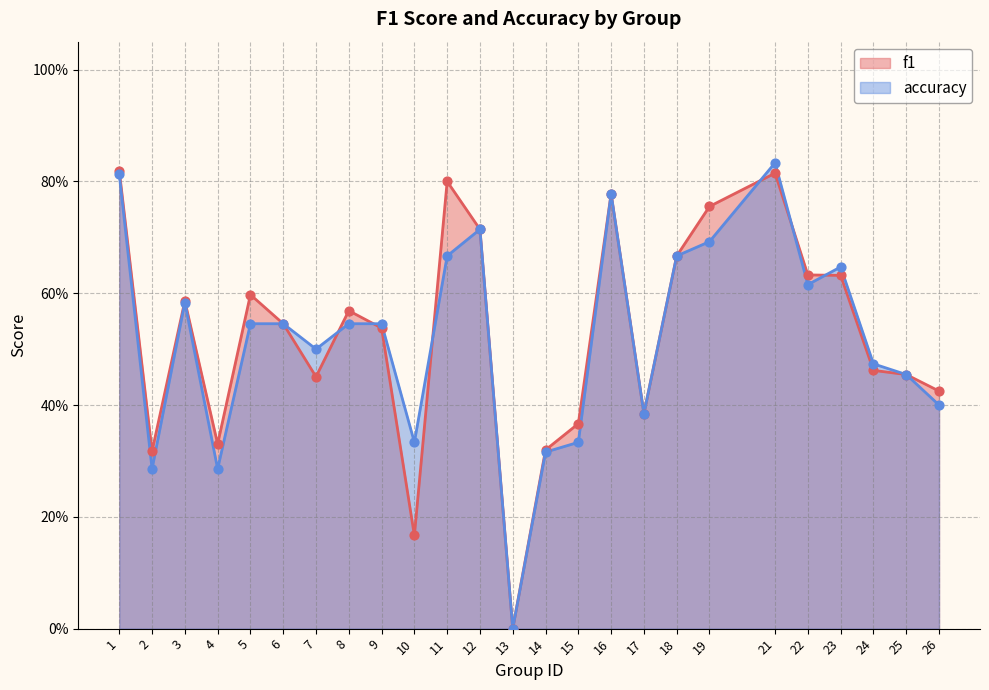

At how many categories does at least one series exceed 0?

24